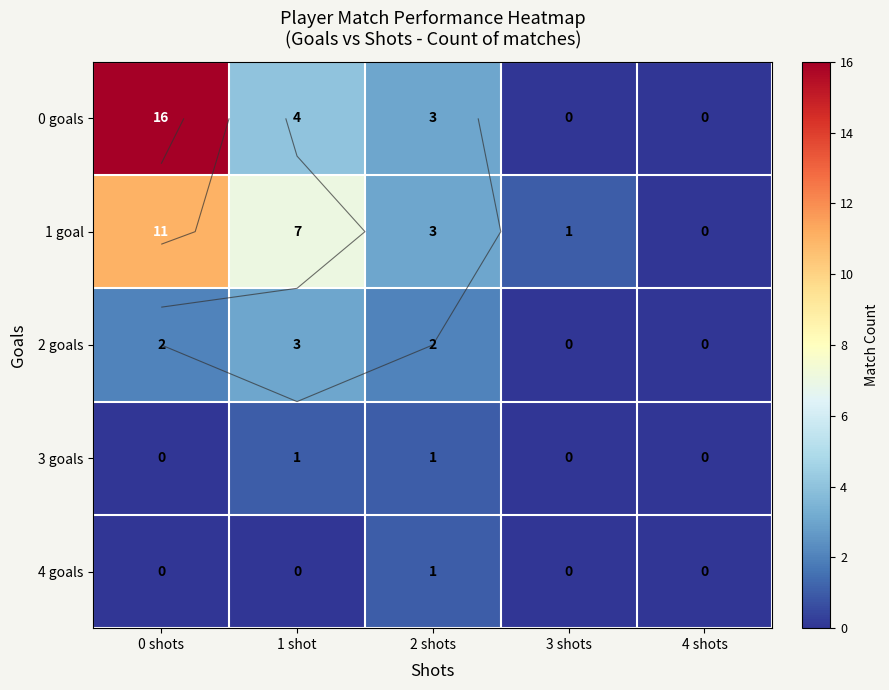

Which series has the largest total across all categories?

0 goals